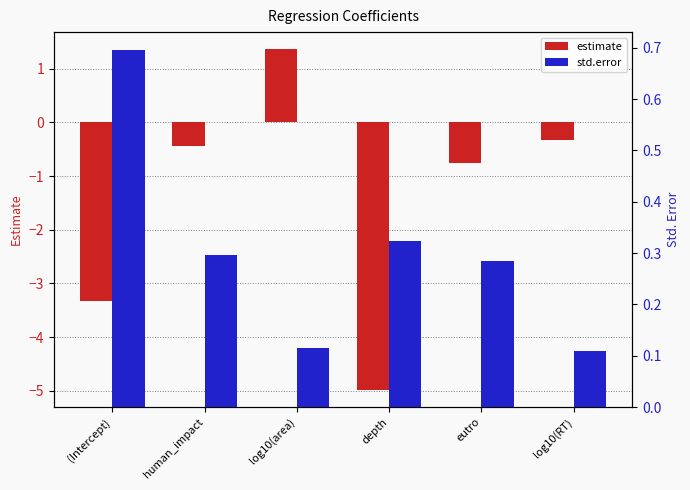

What is the sum of all std.error values?

1.8